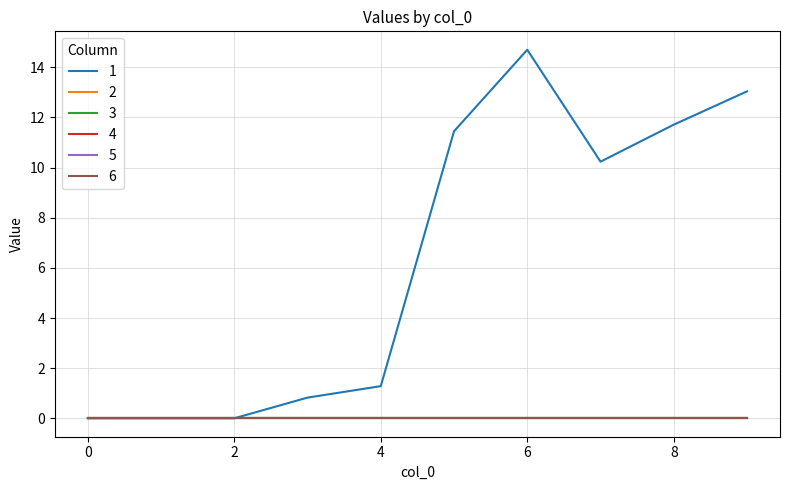

True or false: 5 and 1 cross at least once.

False